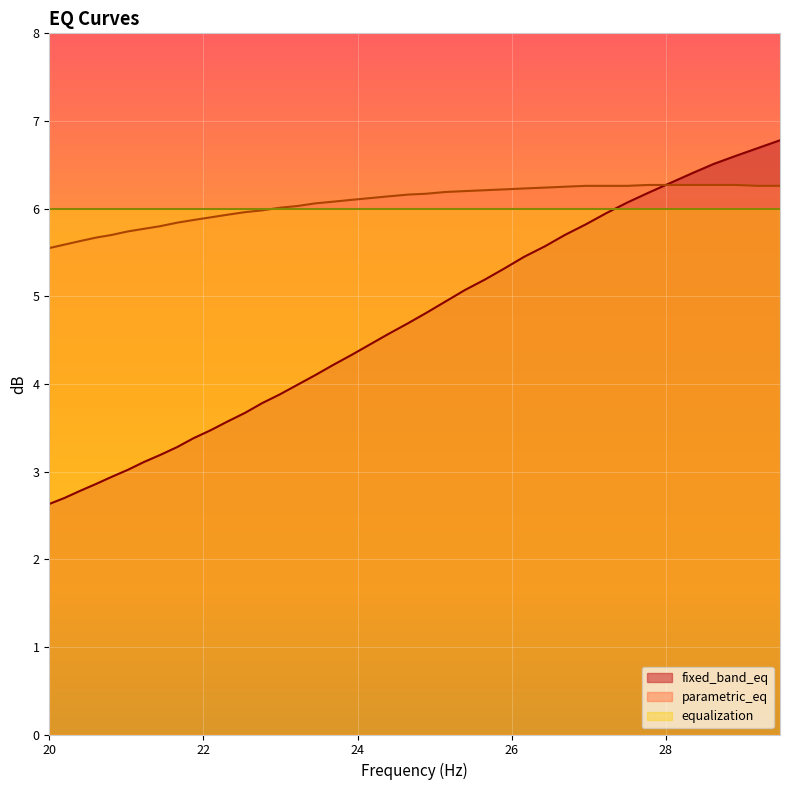

How many intersections are there between parametric_eq and fixed_band_eq?

1